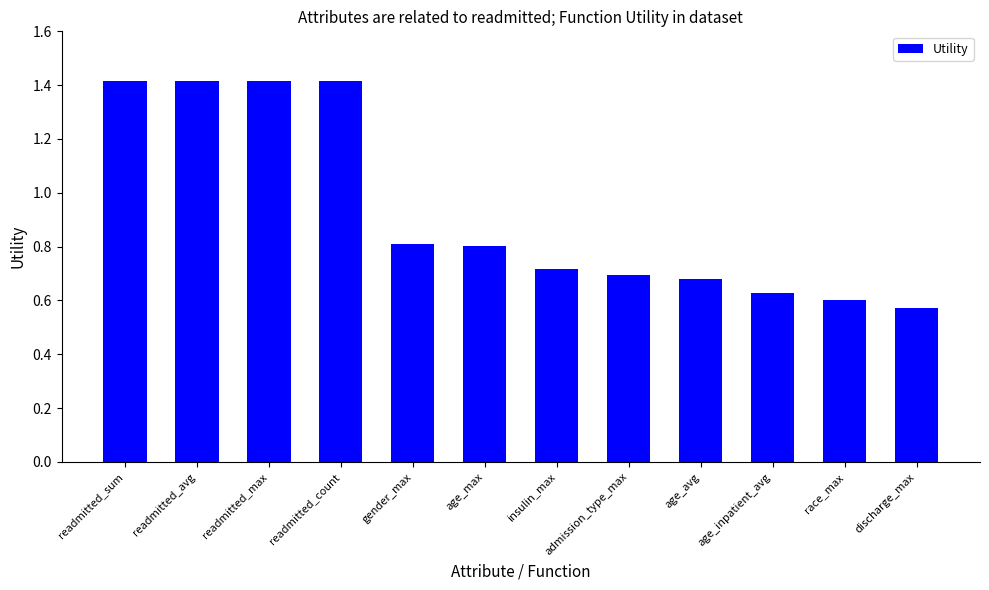

The value at readmitted_max is 0.9. True or false?

False